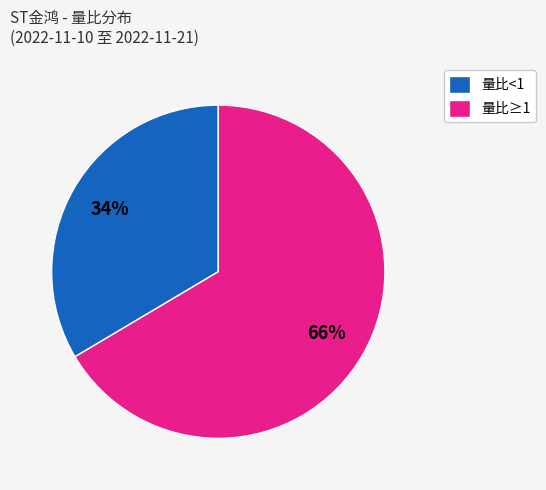

Is the sum of 量比<1 and 量比≥1 greater than half?

Yes